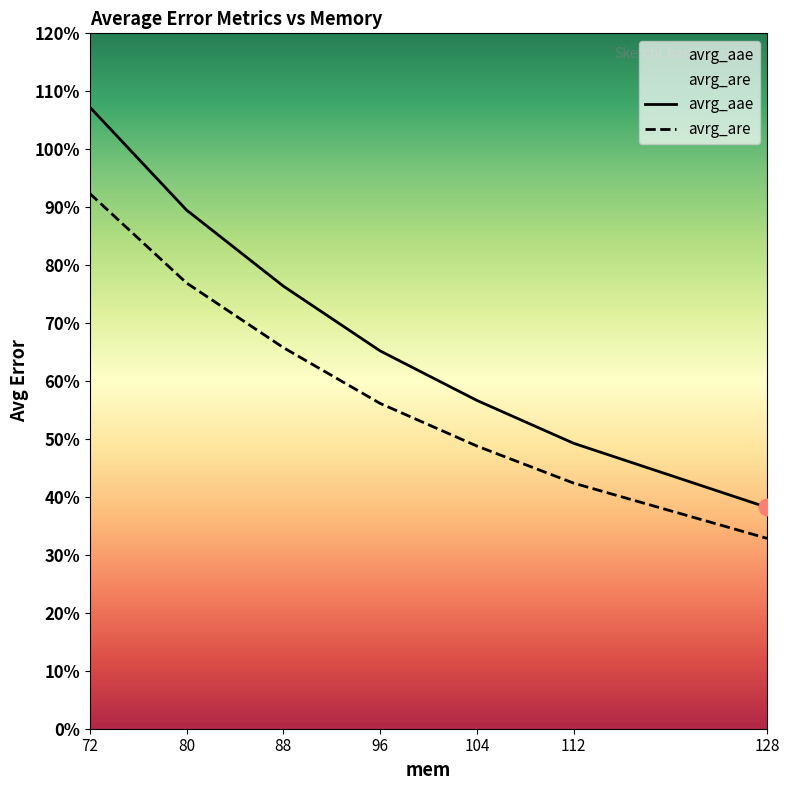

Rank the categories by avrg_are value from highest to lowest.

72, 80, 88, 96, 104, 112, 128